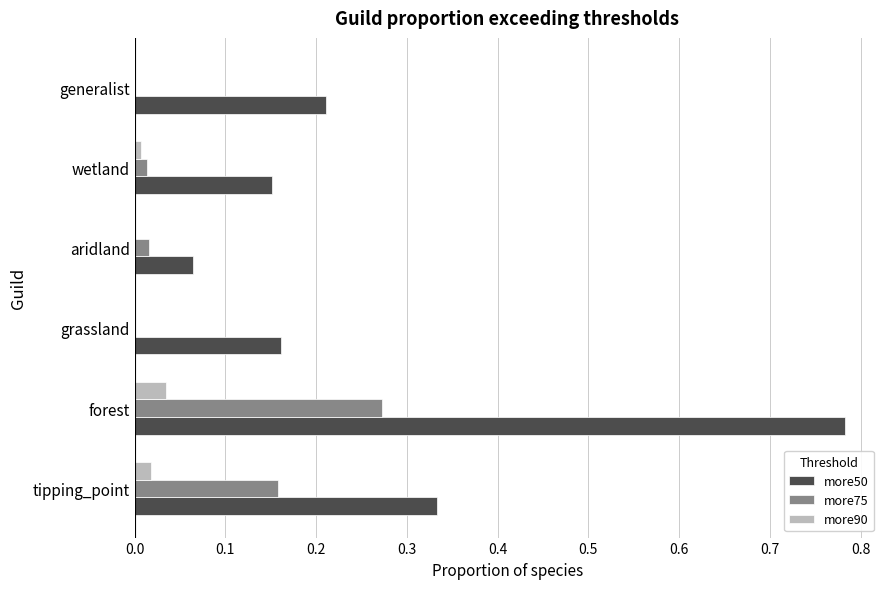

Which series has the largest total across all categories?

more50